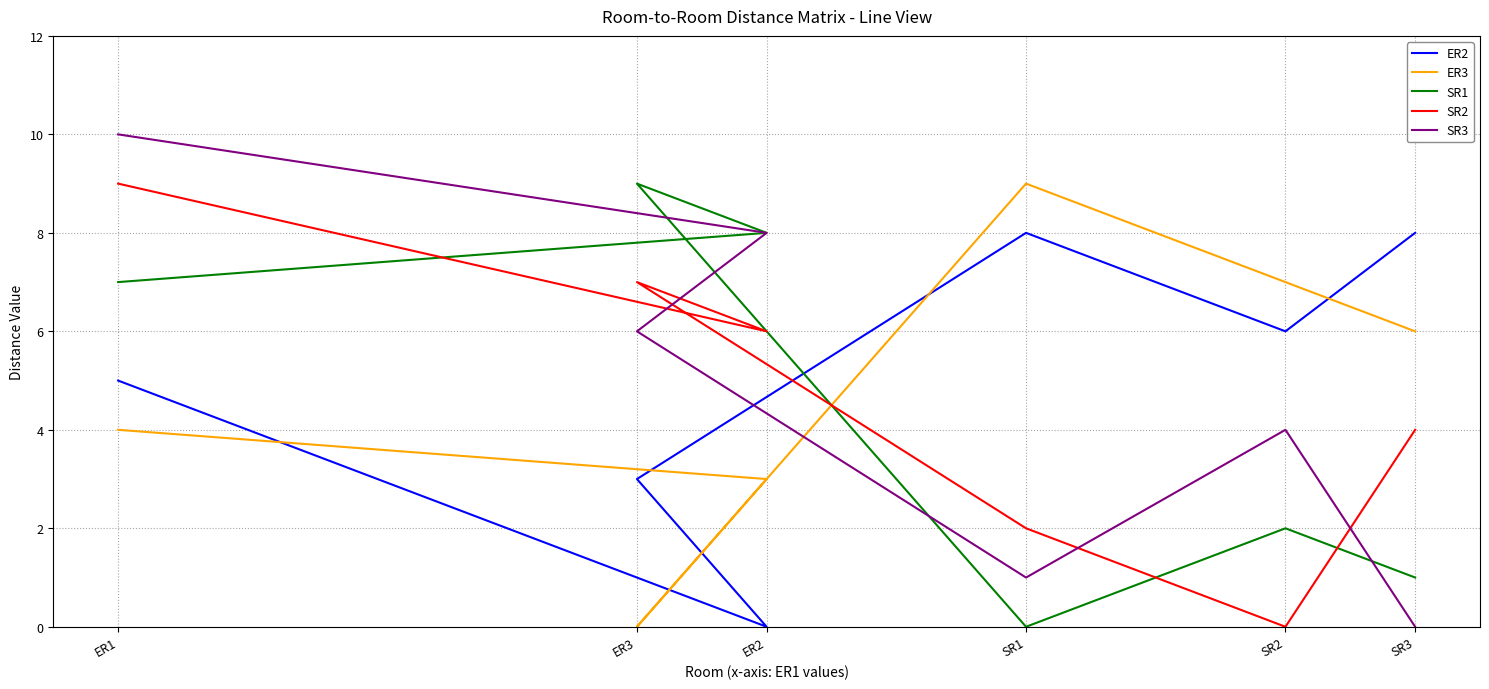

Where is the first local maximum for SR2?

ER3